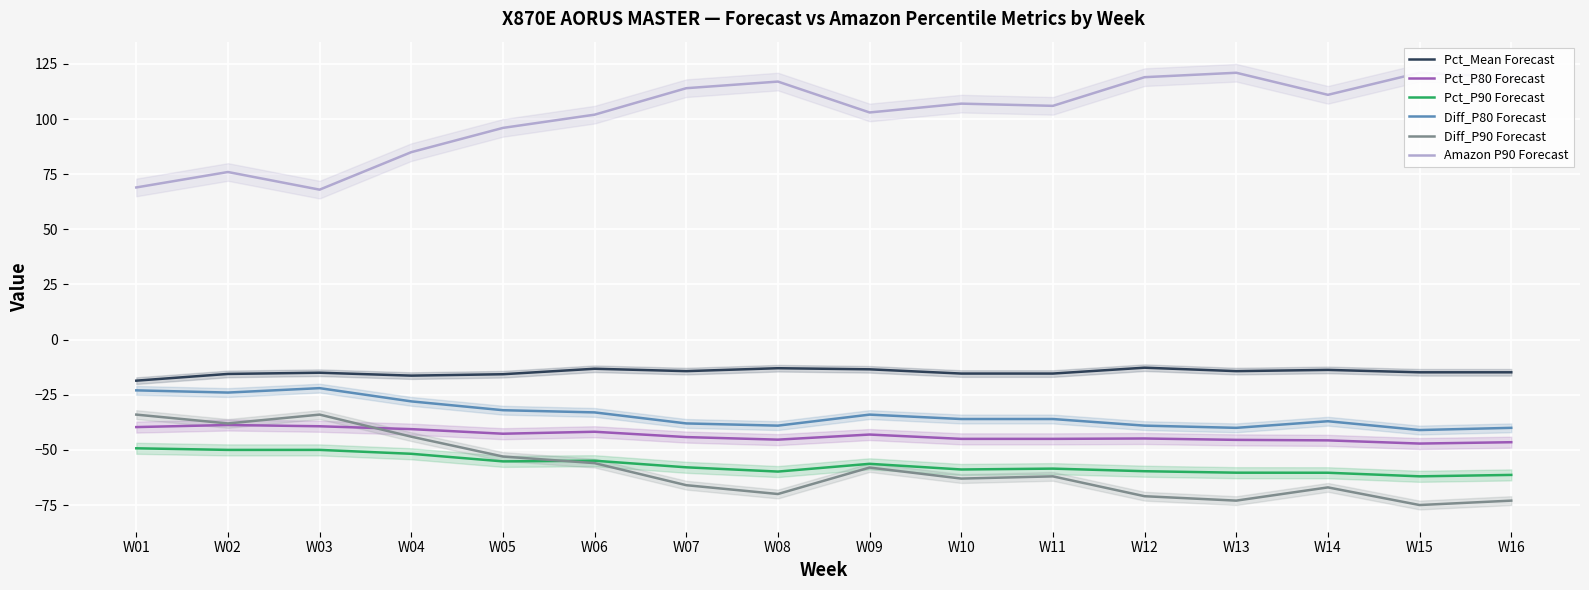

At which category does Amazon P90 Forecast reach its first local valley?

W03